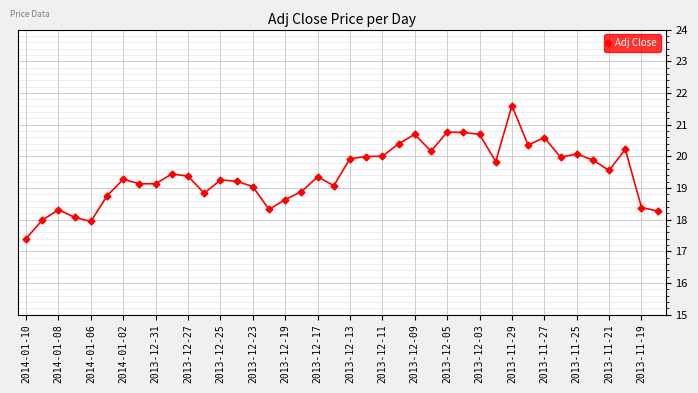

What is the value of the 8th point from the left?

19.1